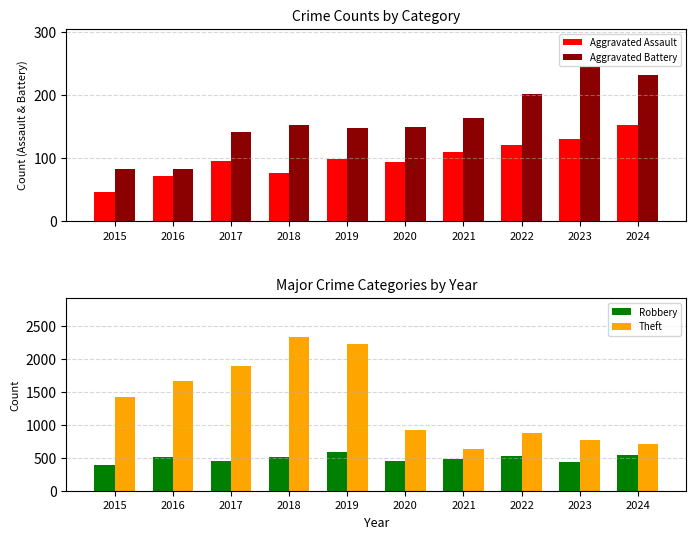

Which series changed the most between 2019 and 2022?

Theft